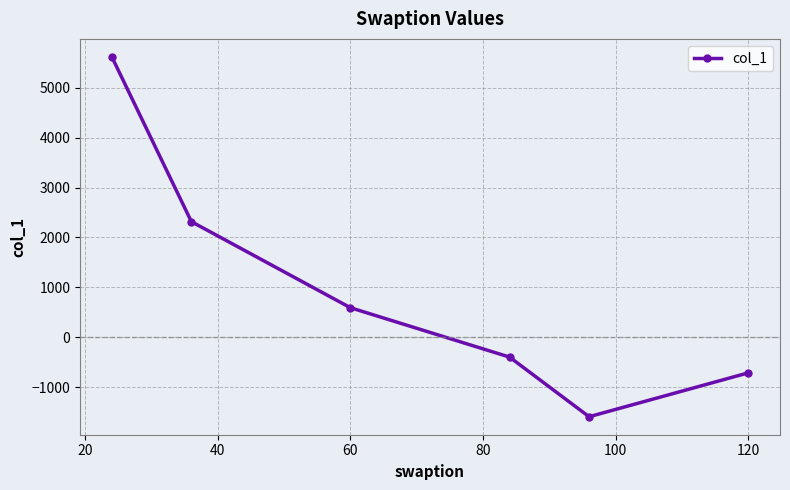

How many interior local valleys (lower than both neighbors) does the data have?

1